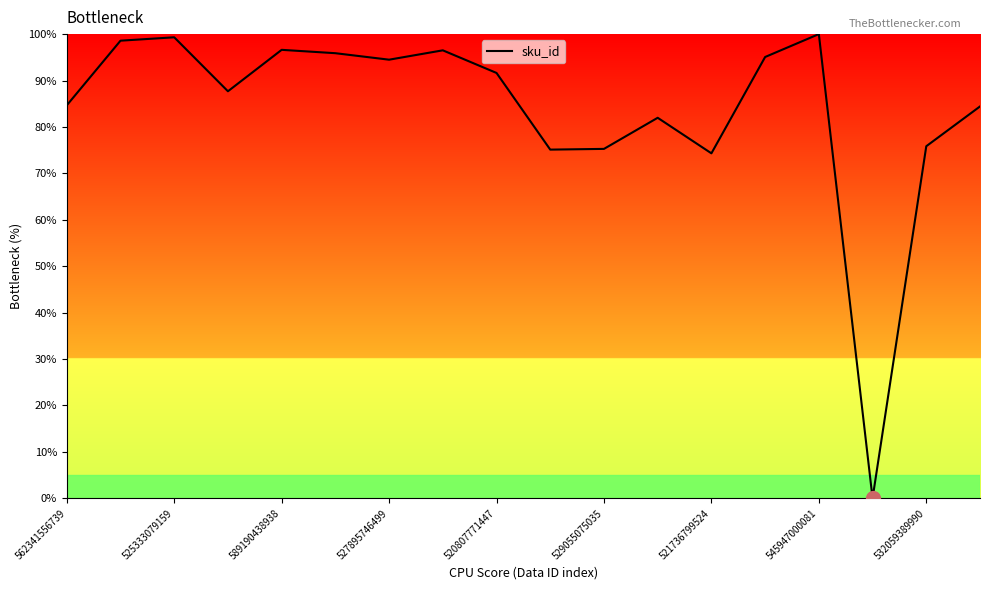

How many distinct data groups are displayed?

1